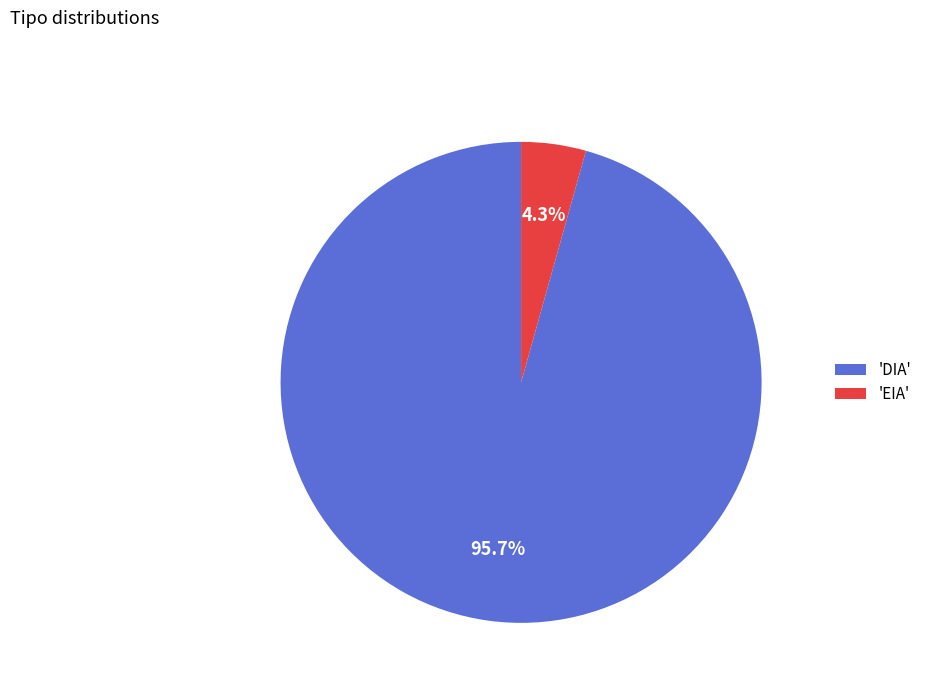

Rank the categories by value from highest to lowest.

'DIA', 'EIA'